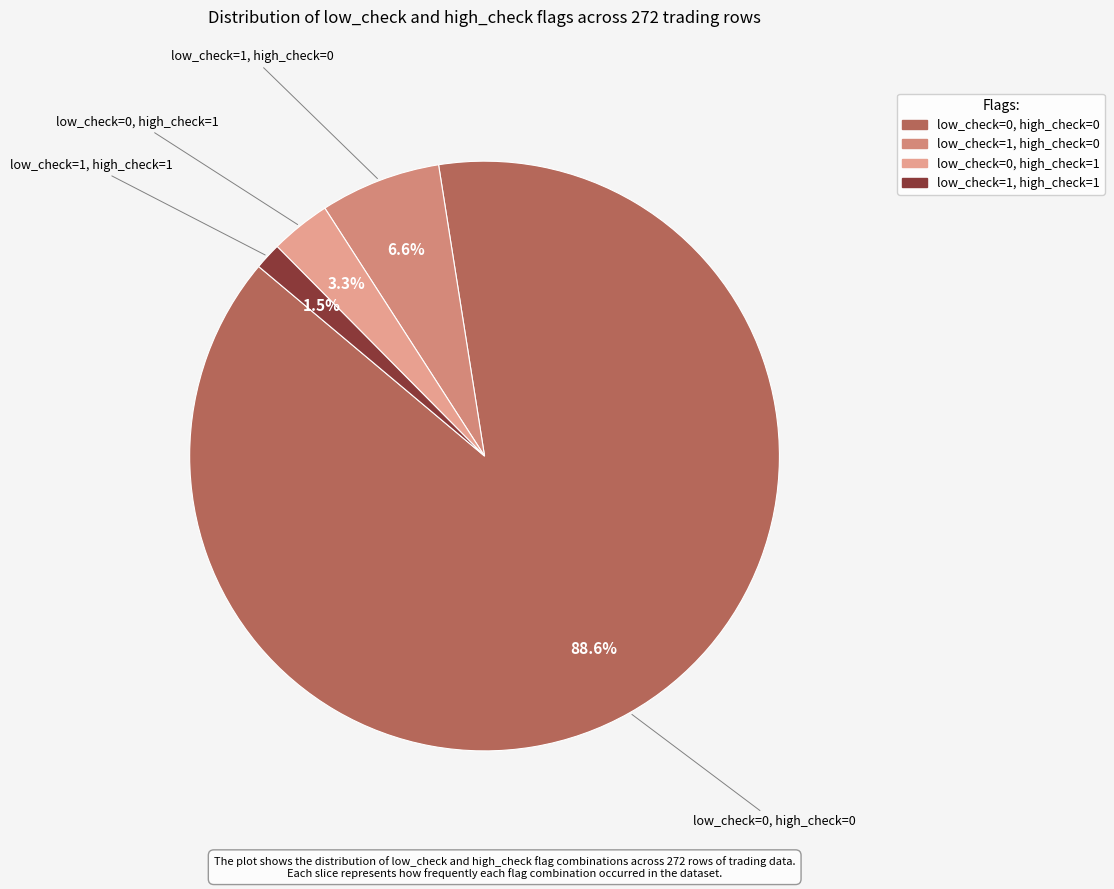

To the nearest percent, what portion does low_check=0, high_check=0 represent?

89%